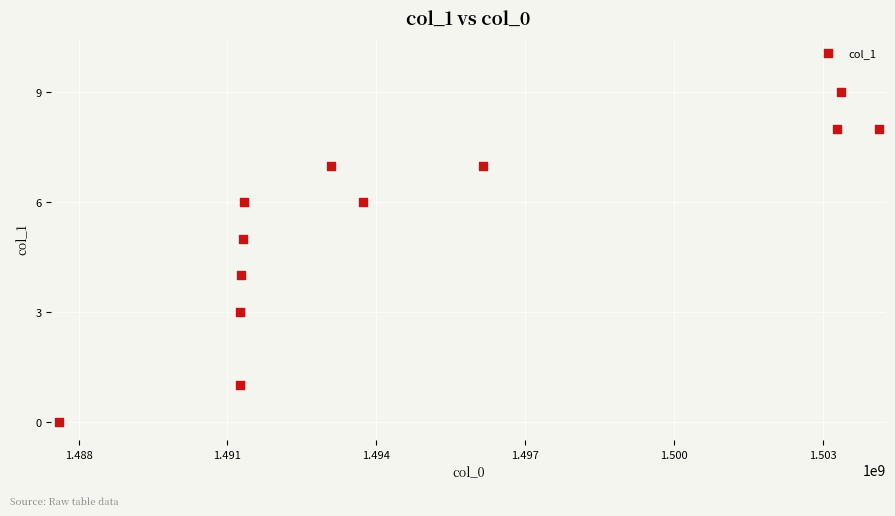

What is the average Y value?

5